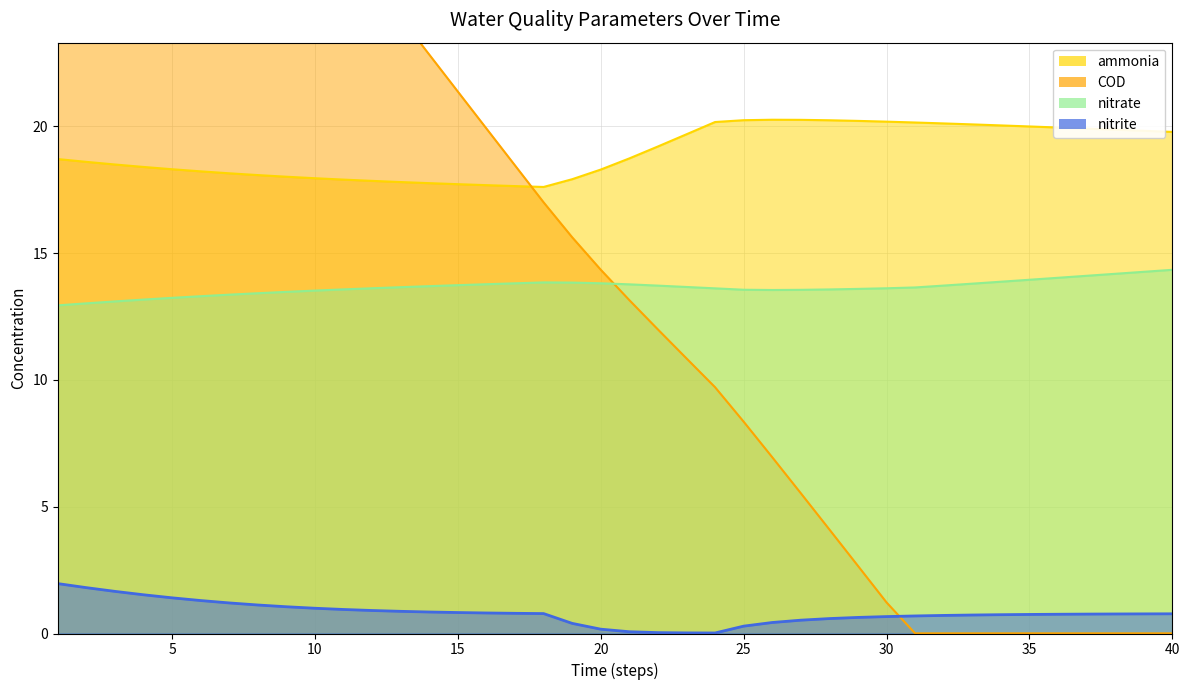

At which label does nitrate reach its minimum?

1